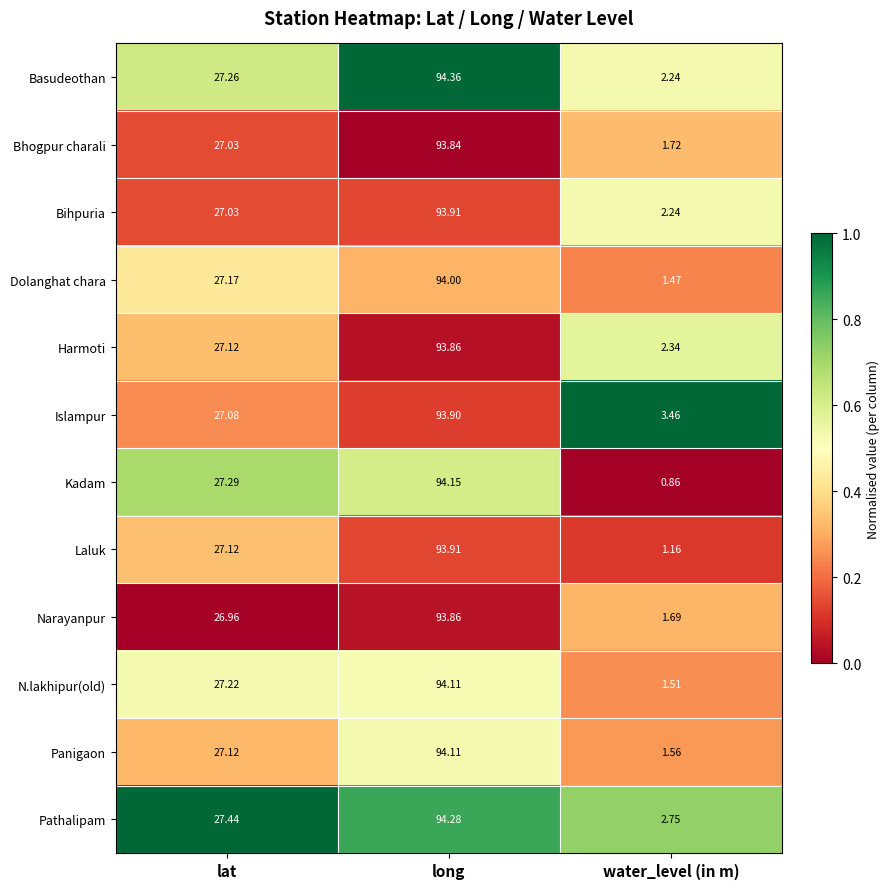

At which label does Panigaon first exceed 27?

lat